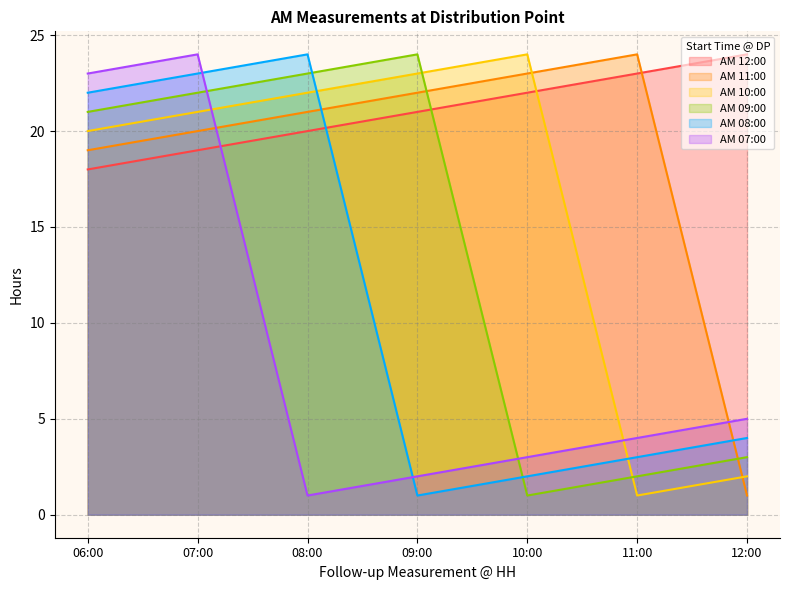

Which has a higher value, 06:00 or 07:00?

07:00